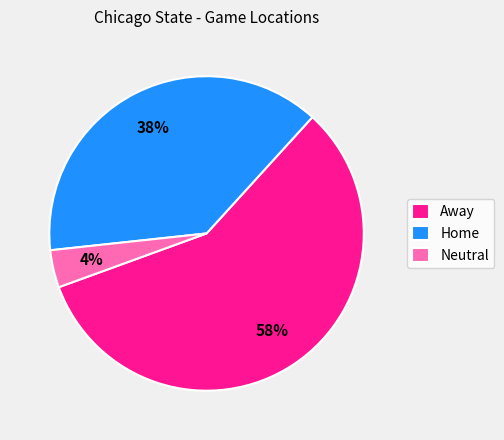

Combined, do Home and Away account for over 50%?

Yes